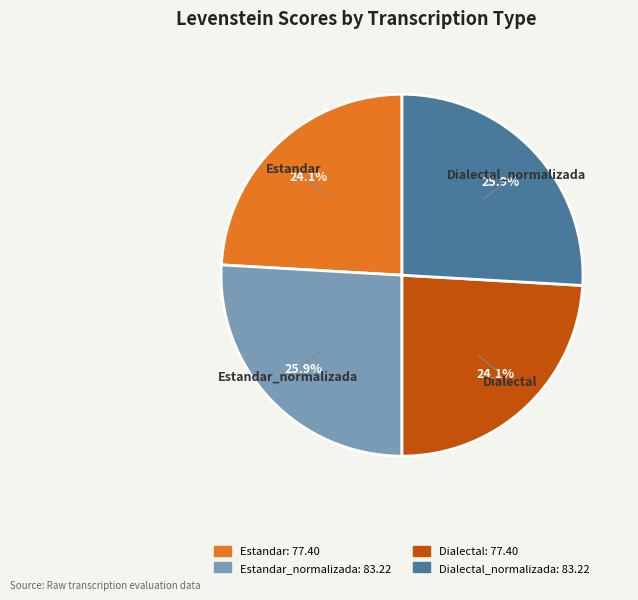

Does any single category account for the majority?

No